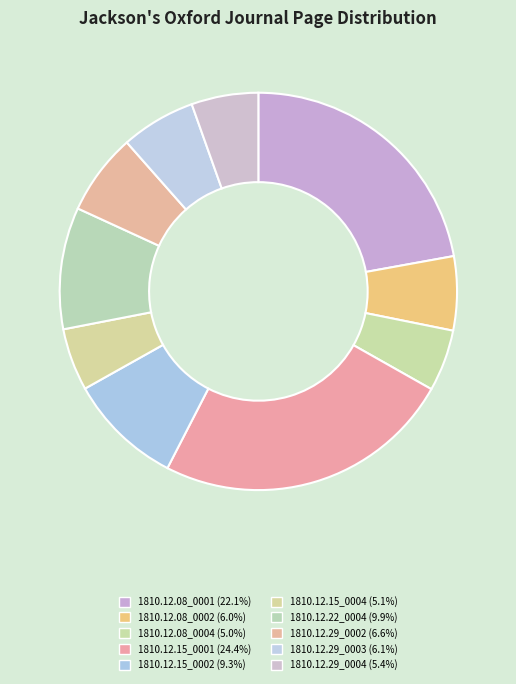

Which has a higher value, 1810.12.15_0002 or 1810.12.15_0001?

1810.12.15_0001